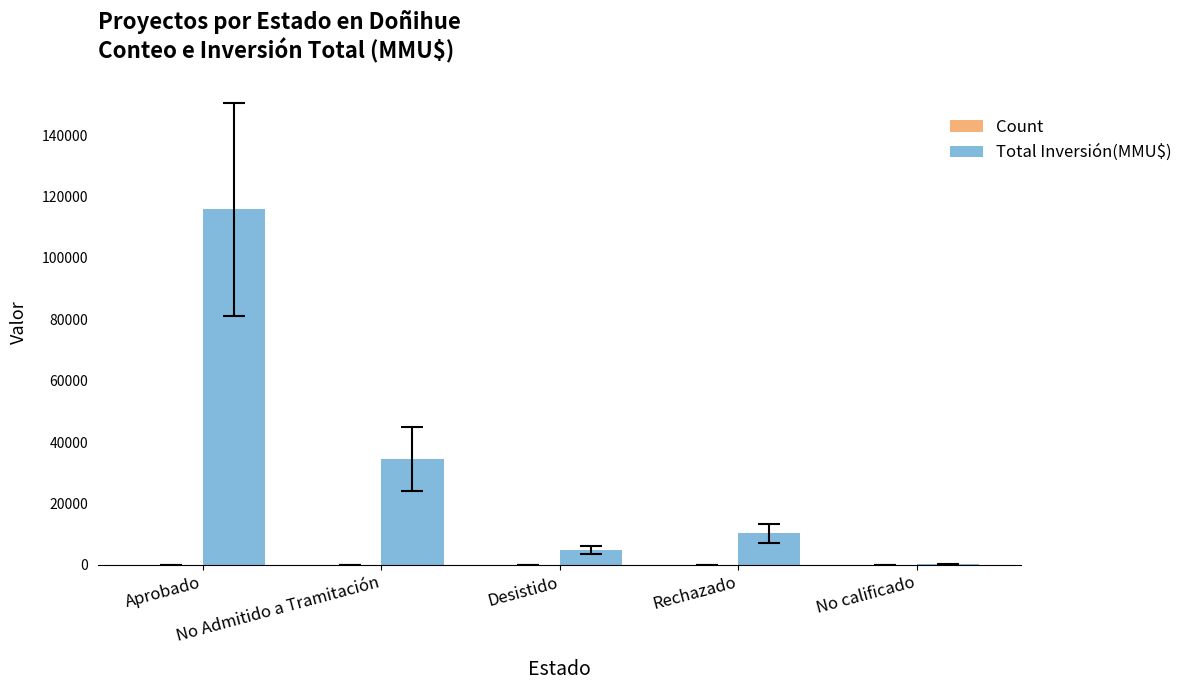

Where is Total Inversión(MMU$) nearest to the value 57996?

No Admitido a Tramitación